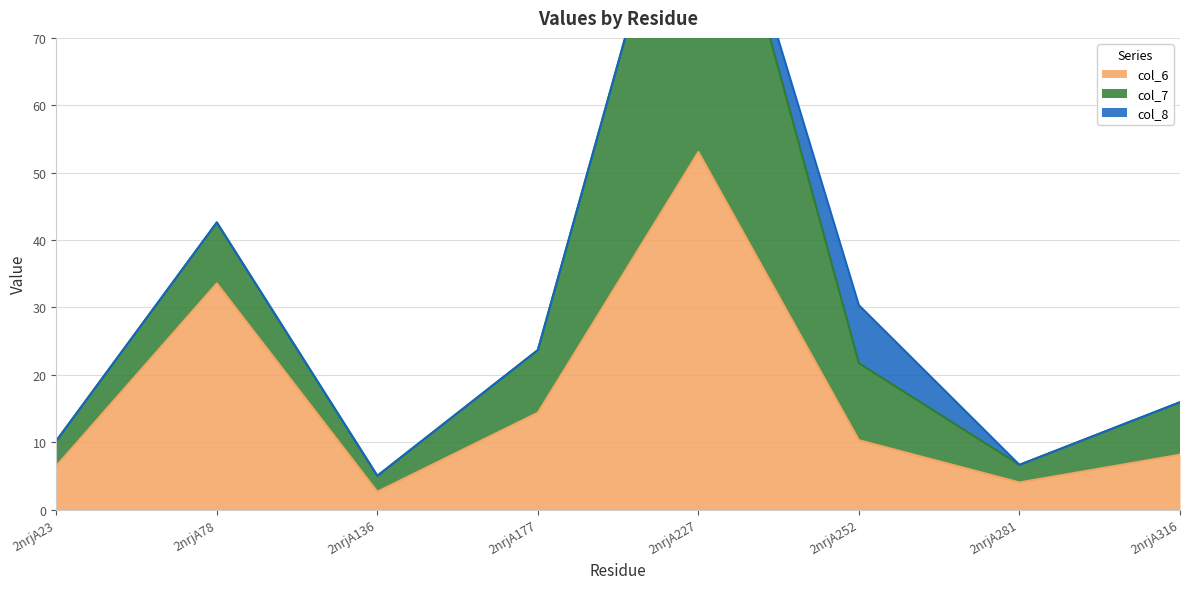

What are all the series names shown in the legend?

col_6, col_7, col_8